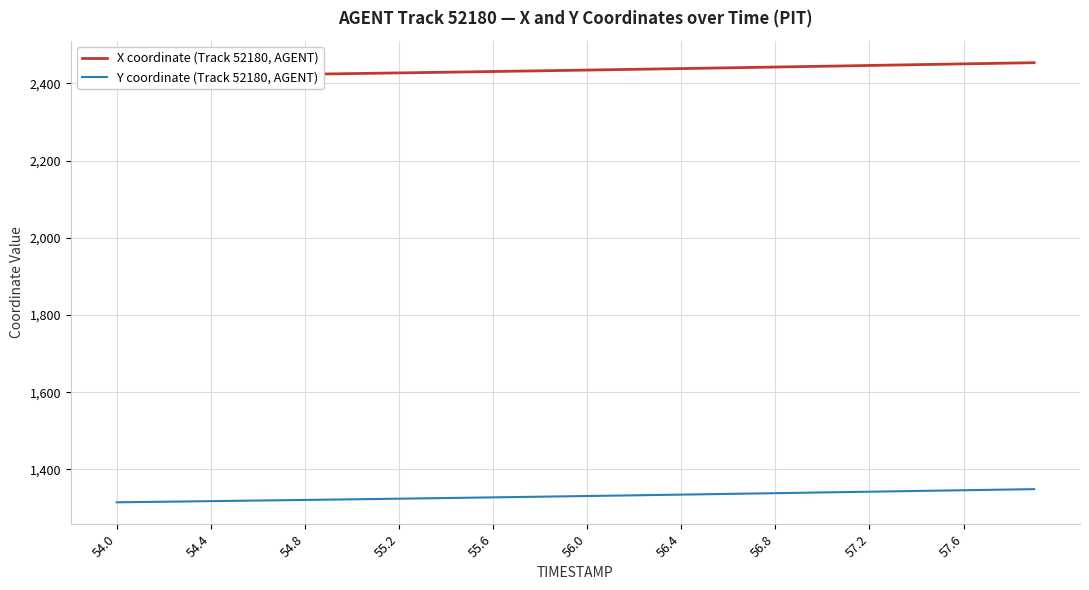

The value of Y coordinate (Track 52180, AGENT) at 57.2 is 1875.8. True or false?

False